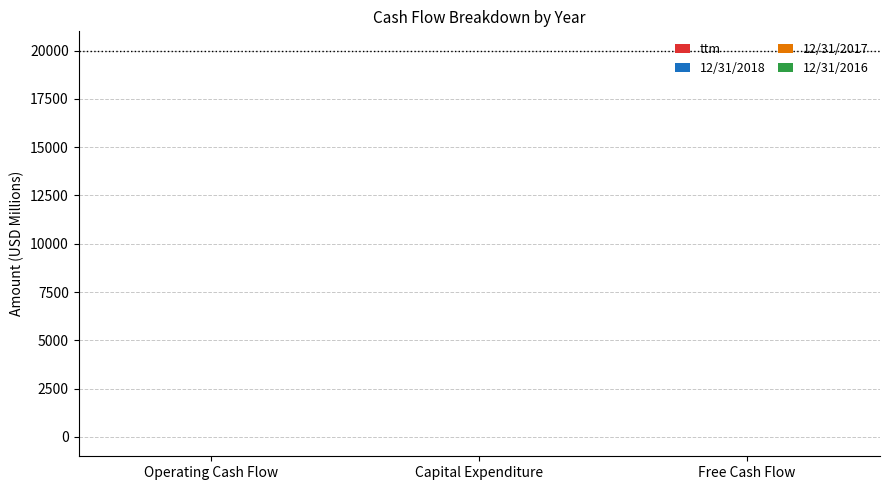

How many categories are shown in the chart?

3